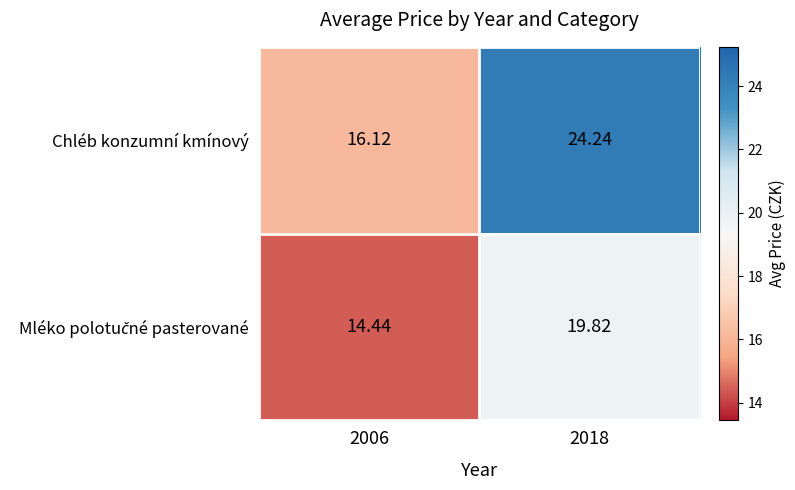

Which series has the largest total across all categories?

Chléb konzumní kmínový